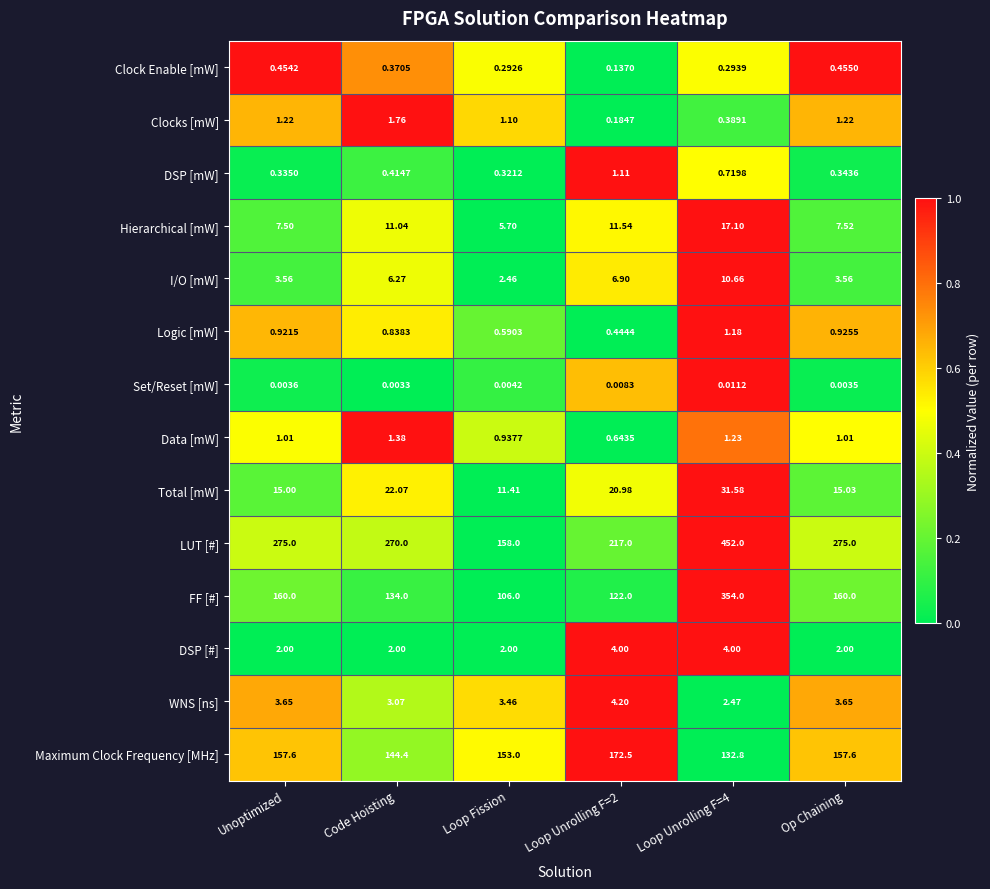

At Loop Fission, list the series in order from smallest to largest.

Set/Reset [mW], Clock Enable [mW], DSP [mW], Logic [mW], Data [mW], Clocks [mW], DSP [#], I/O [mW], WNS [ns], Hierarchical [mW], Total [mW], FF [#], Maximum Clock Frequency [MHz], LUT [#]